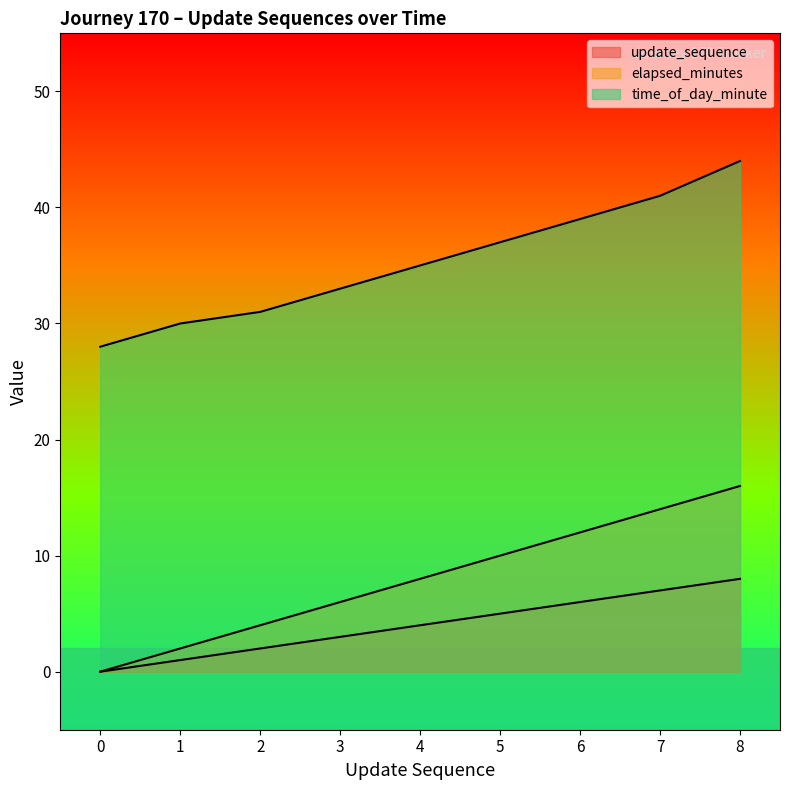

True or false: update_sequence and elapsed_minutes cross at least once.

False